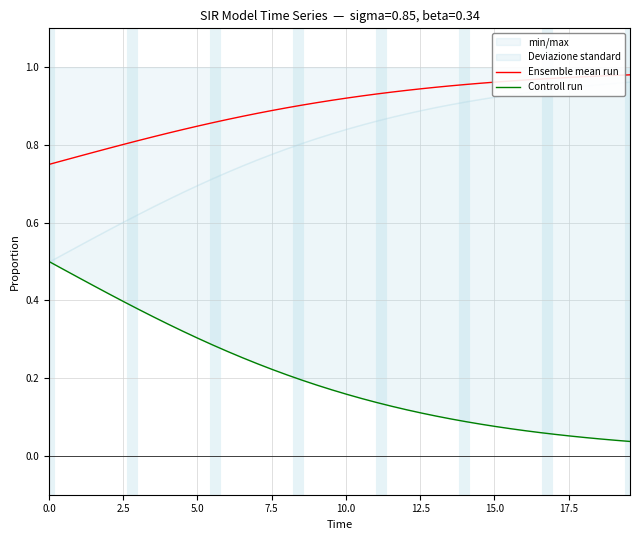

How many lines are shown in the chart?

2